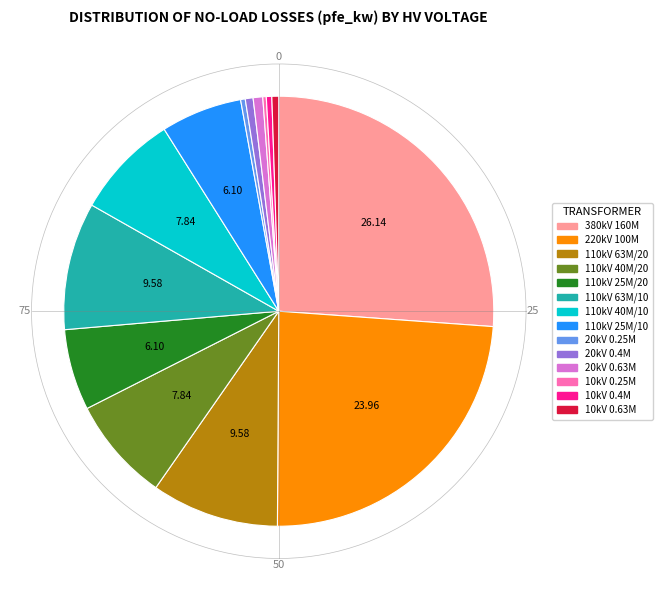

How many segments does this pie chart have?

14